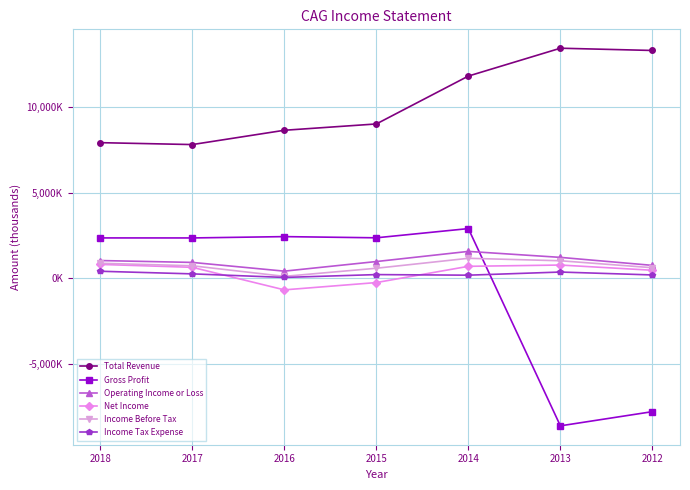

True or false: Gross Profit has a value of 1307460 at 2018.

False